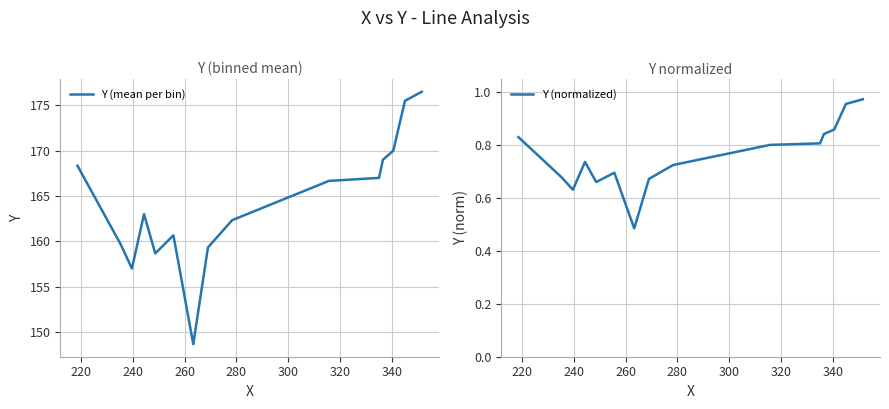

Reading left to right, list all the values displayed in this chart.

Y (mean per bin): 168.3	159.7	157.0	163.0	158.7	160.7	148.7	159.3	162.3	166.7	167.0	169.0	170.0	175.5	176.5
Y (normalized): 0.8	0.7	0.6	0.7	0.7	0.7	0.5	0.7	0.7	0.8	0.8	0.8	0.9	1.0	1.0